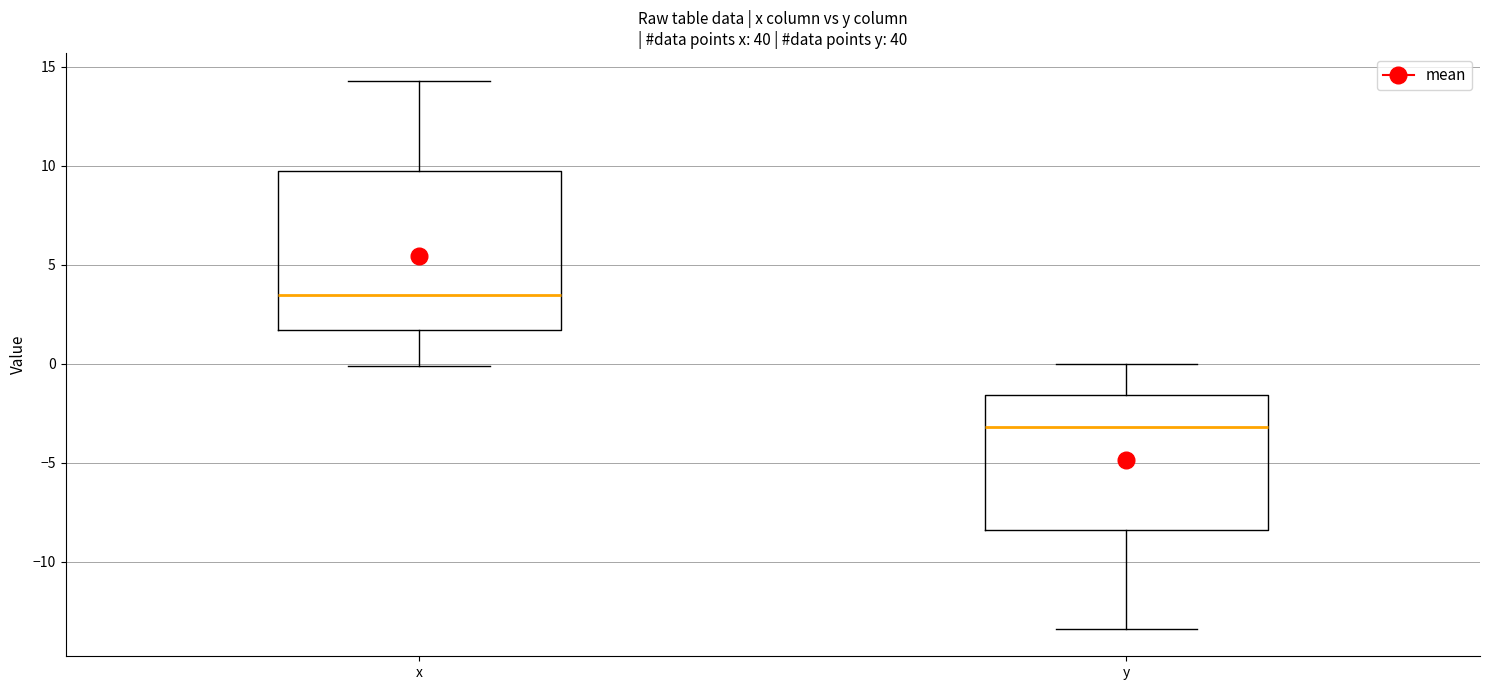

Reading left to right, read every box against the y-axis: the position of its median line, the range the box covers, and the ends of its whiskers. The values are not printed on the chart, so give them approximately, as read against the axis.

x: median 3.5, box 1.5 to 9.5, whiskers 0.0 to 14.5
y: median -3.0, box -8.5 to -1.5, whiskers -13.5 to 0.0